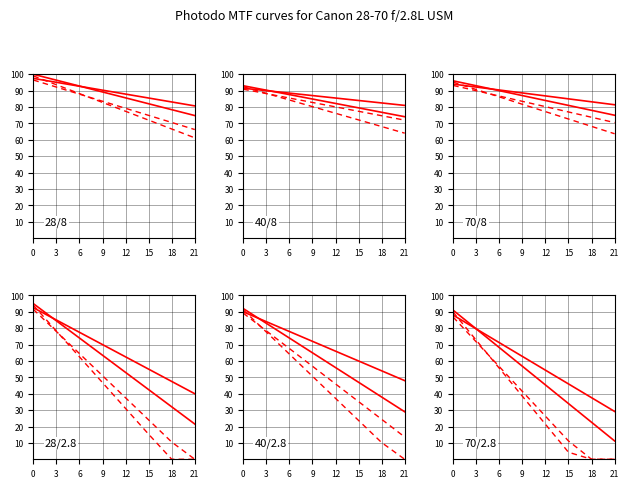

Is this an area chart (filled region under the line)?

No